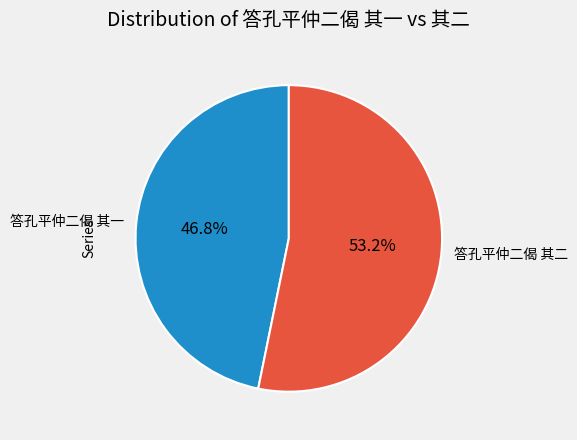

Is 答孔平仲二偈 其二 the majority of the pie?

Yes